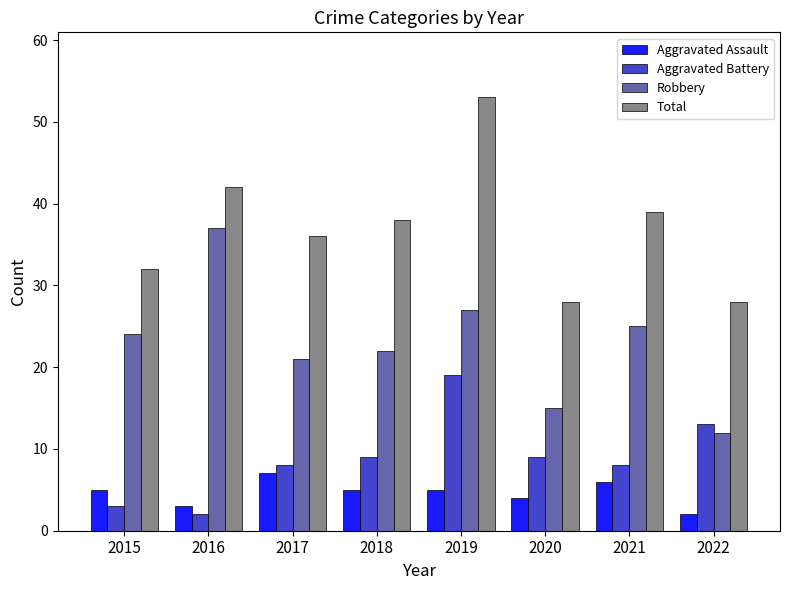

Which series has the largest total across all categories?

Total